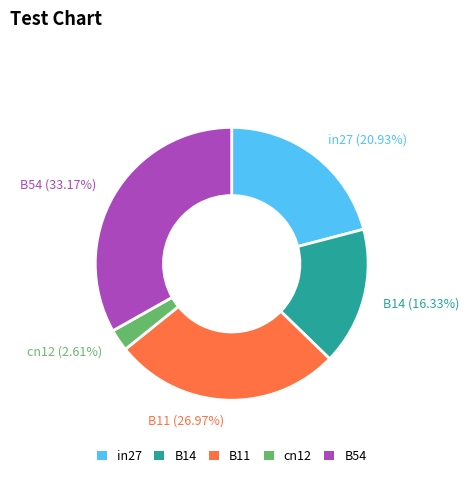

Does in27 represent more than half of the total?

No